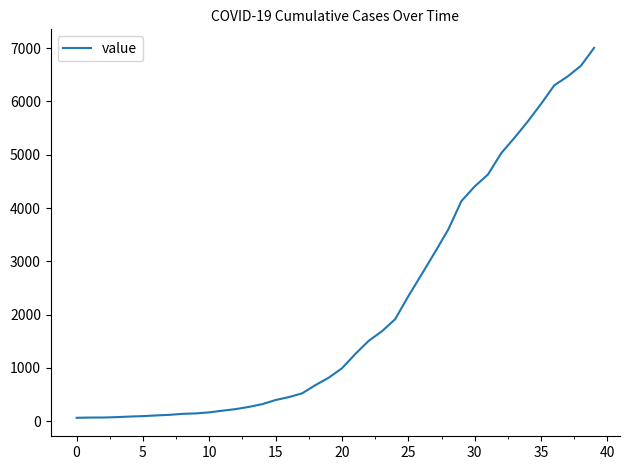

What is the greatest value displayed?

7005